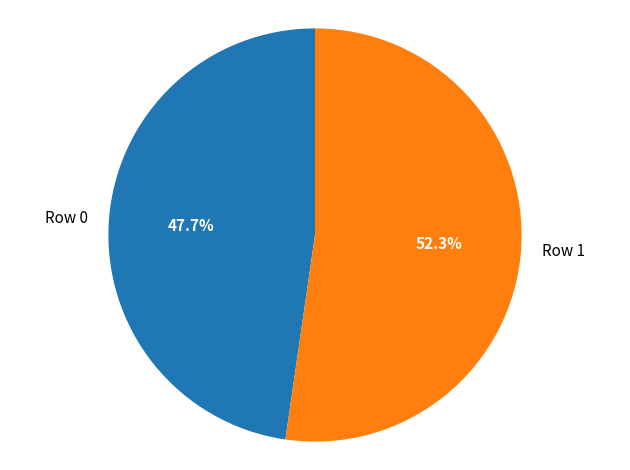

To the nearest percent, what is the combined percentage of Row 1 and Row 0?

100%